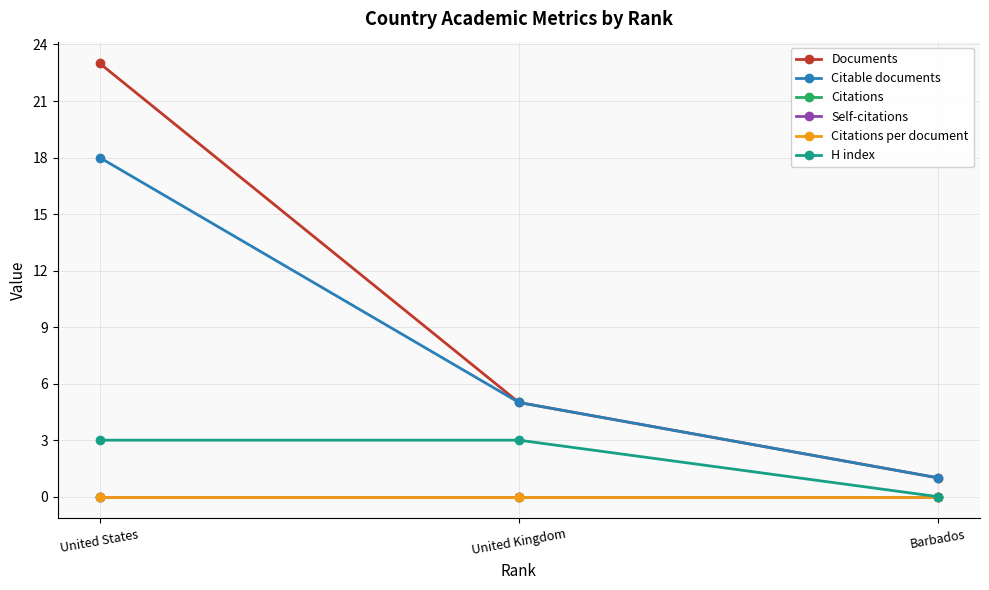

What is the value of the Documents point at the 2nd from the left?

5